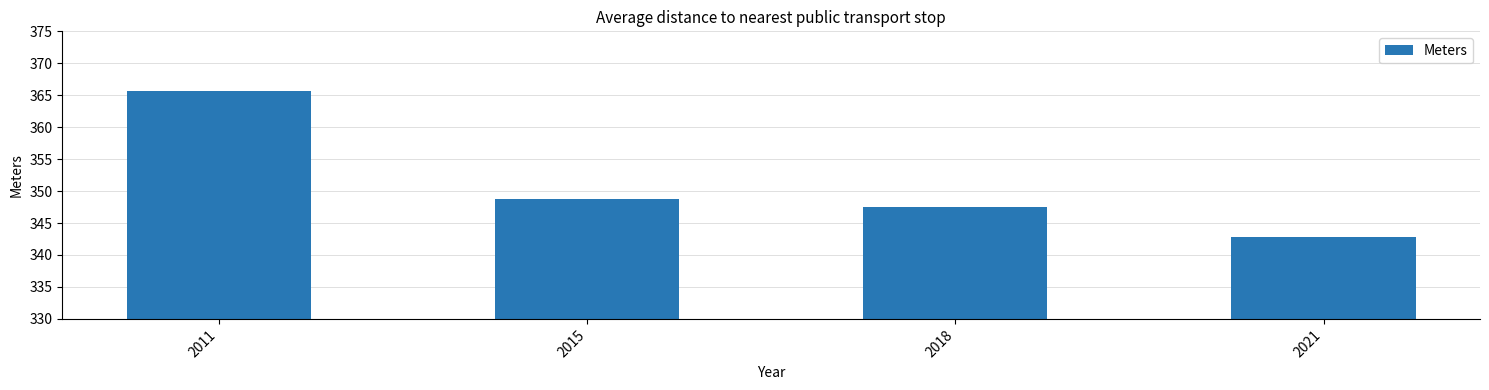

Count the number of categories in the chart.

4